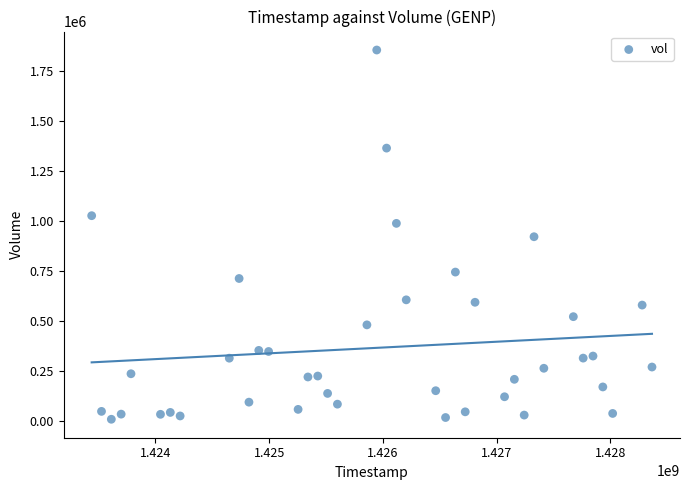

What is the range of Y values (max minus min)?

1845900